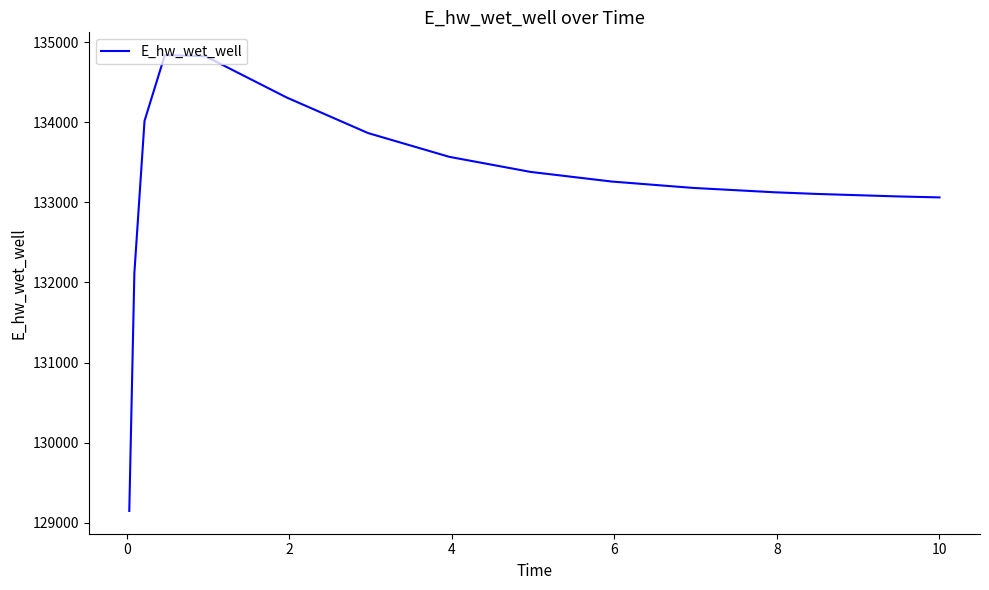

What is the difference between the maximum and minimum values?

5689.0